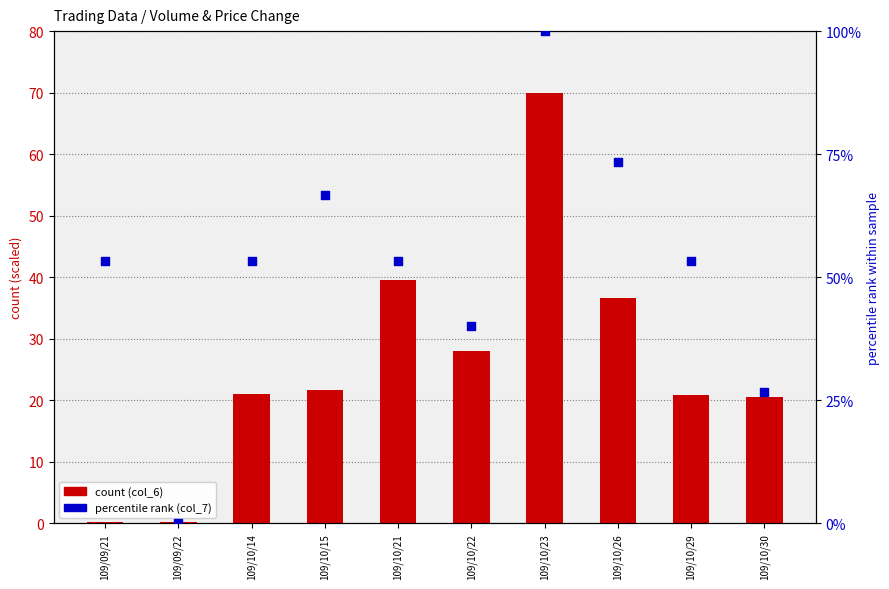

Which series has the largest total across all categories?

price change percentile (col_7)